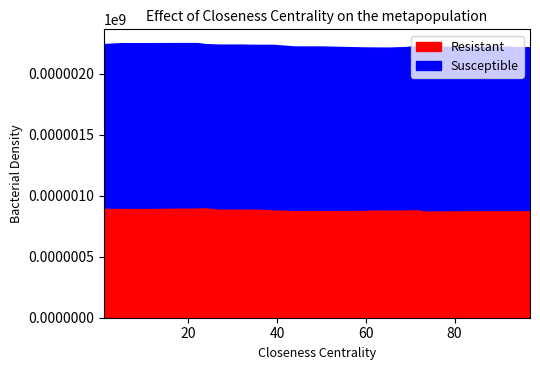

What is the minimum value for Resistant?

881.7